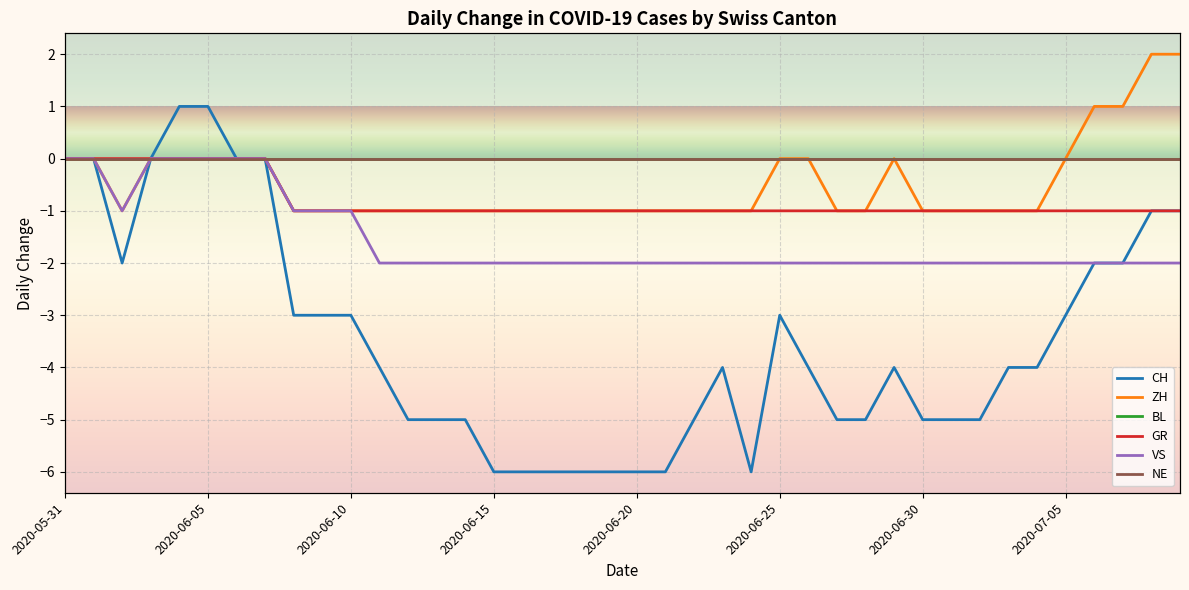

Which has a higher value, 2020-05-31 or 2020-06-20?

2020-05-31